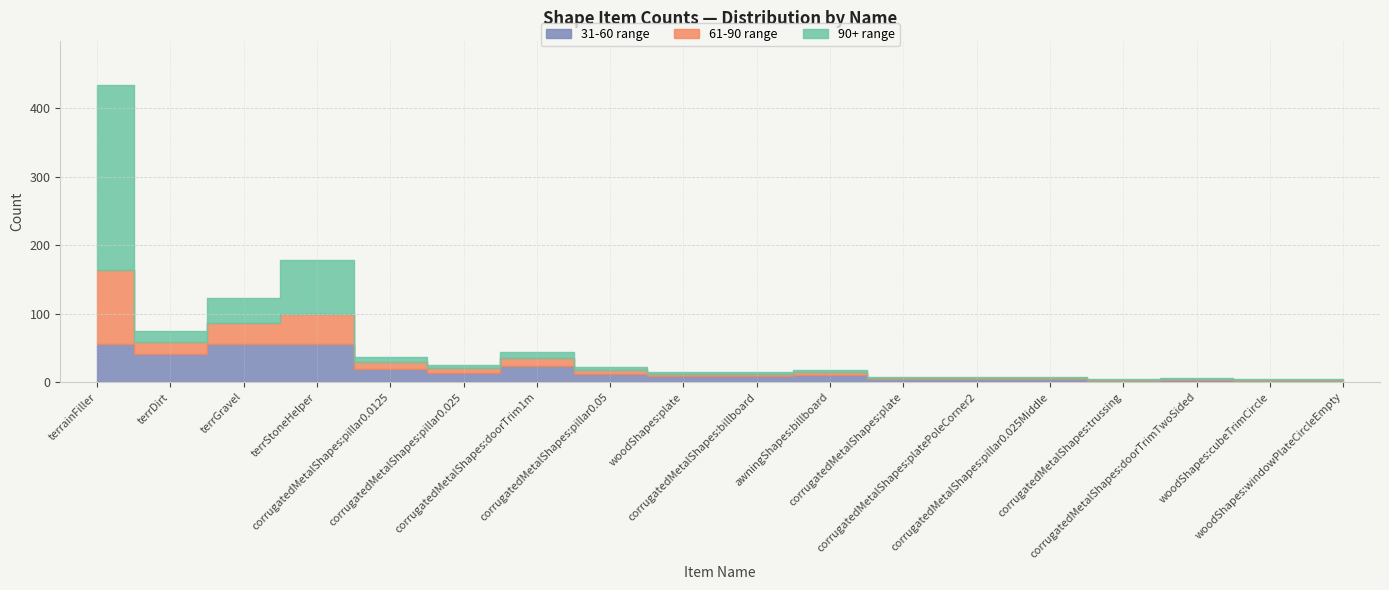

What is the minimum value shown in the chart?

4